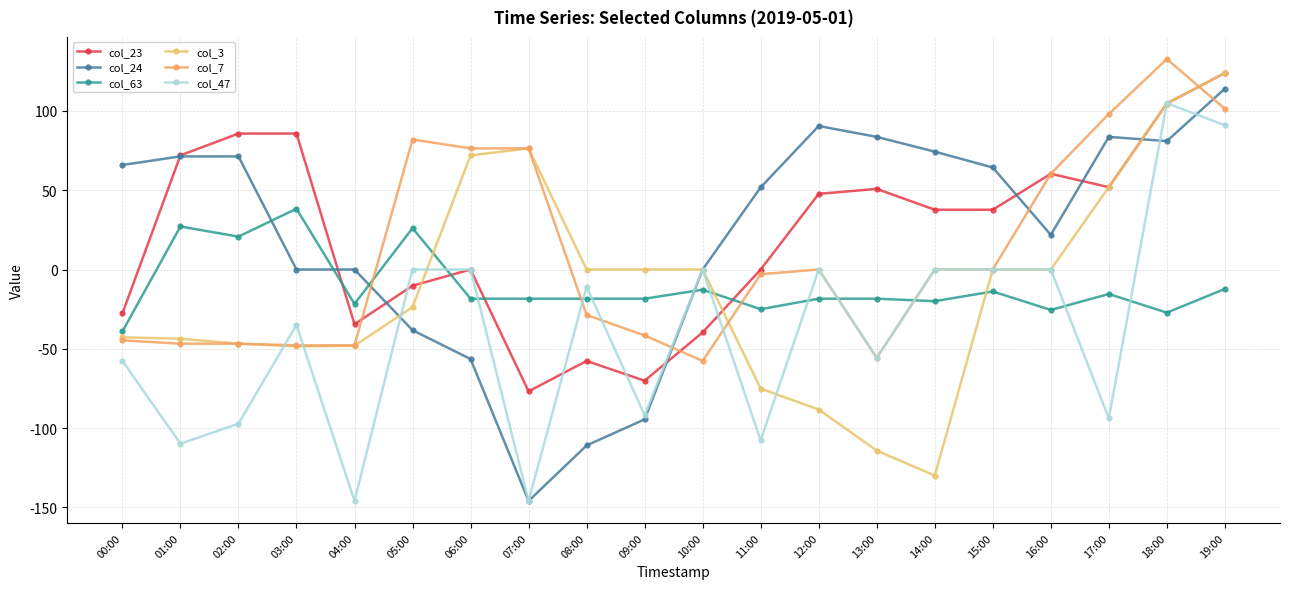

Does the chart display data point markers on the line(s)?

Yes